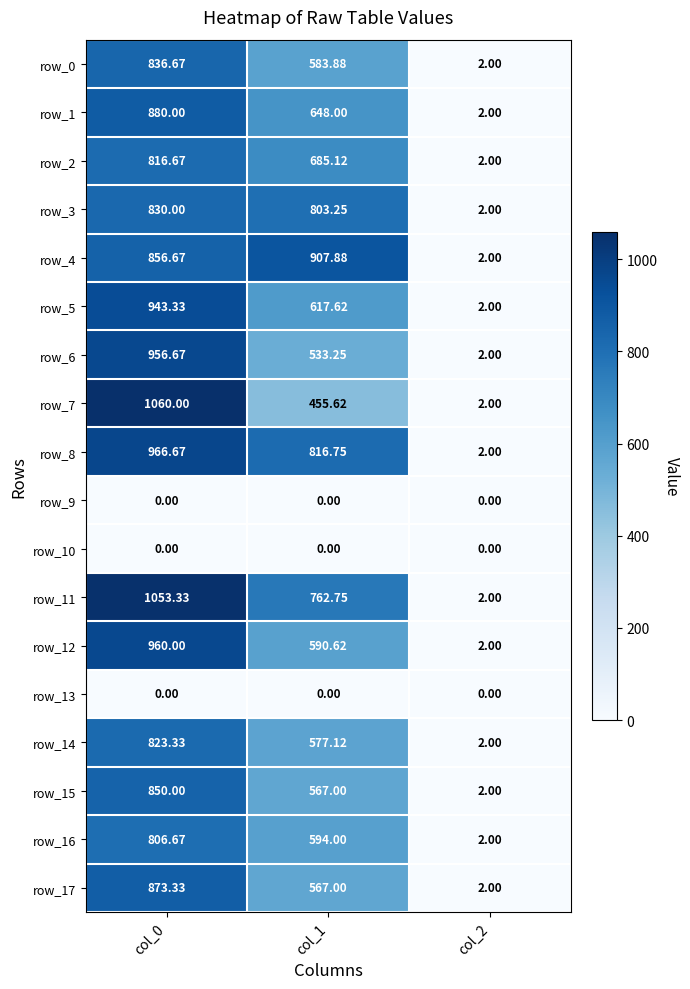

What is the total value across all series at col_2?

30.0